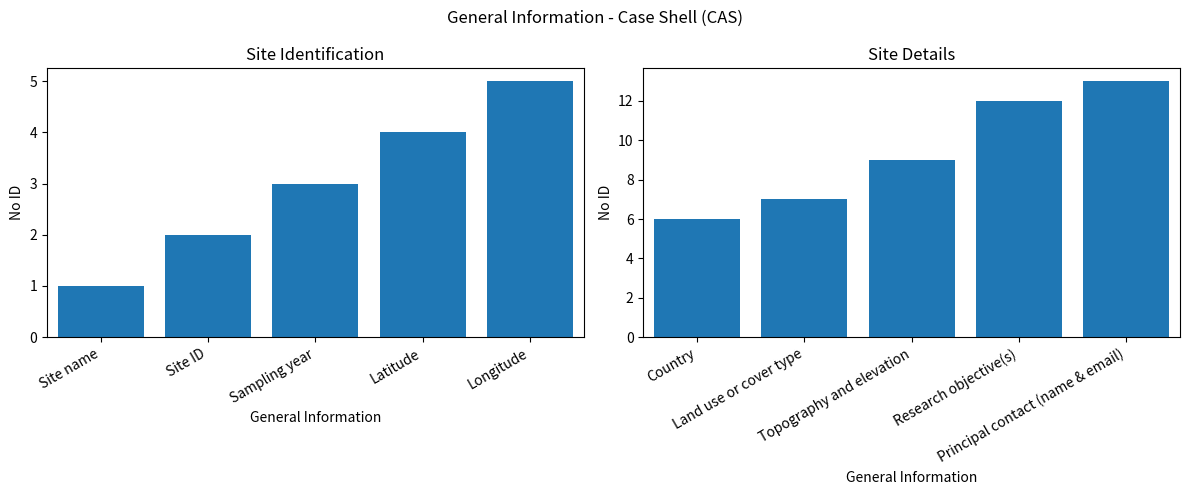

Count the No ID (6-13) values in the range 7 to 12.

3